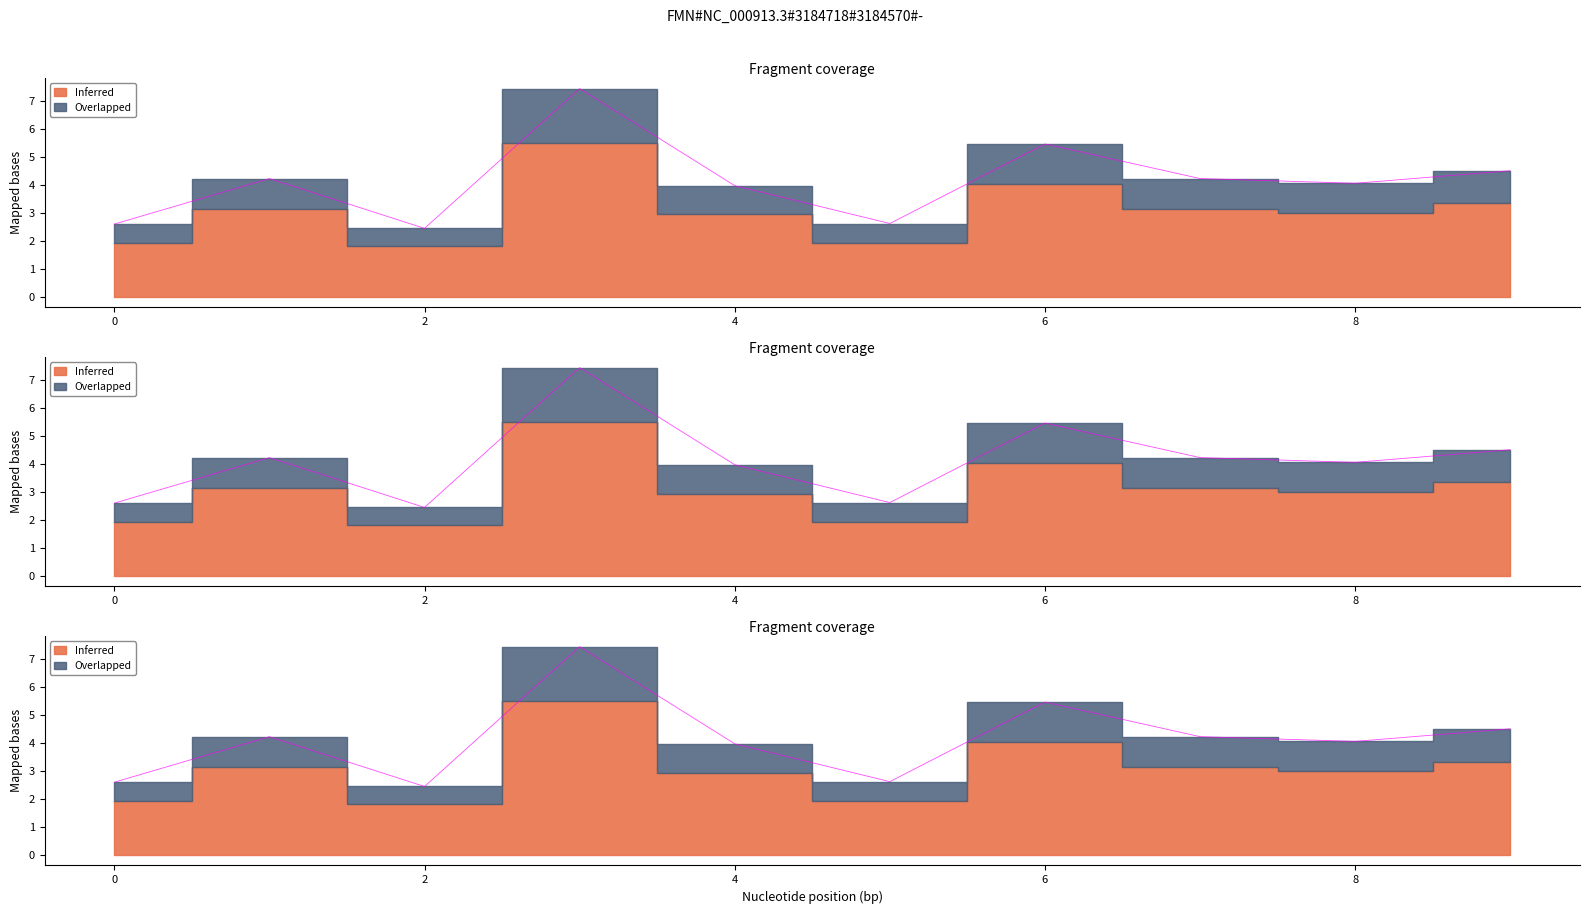

Which has a higher value, 10 or 4?

4